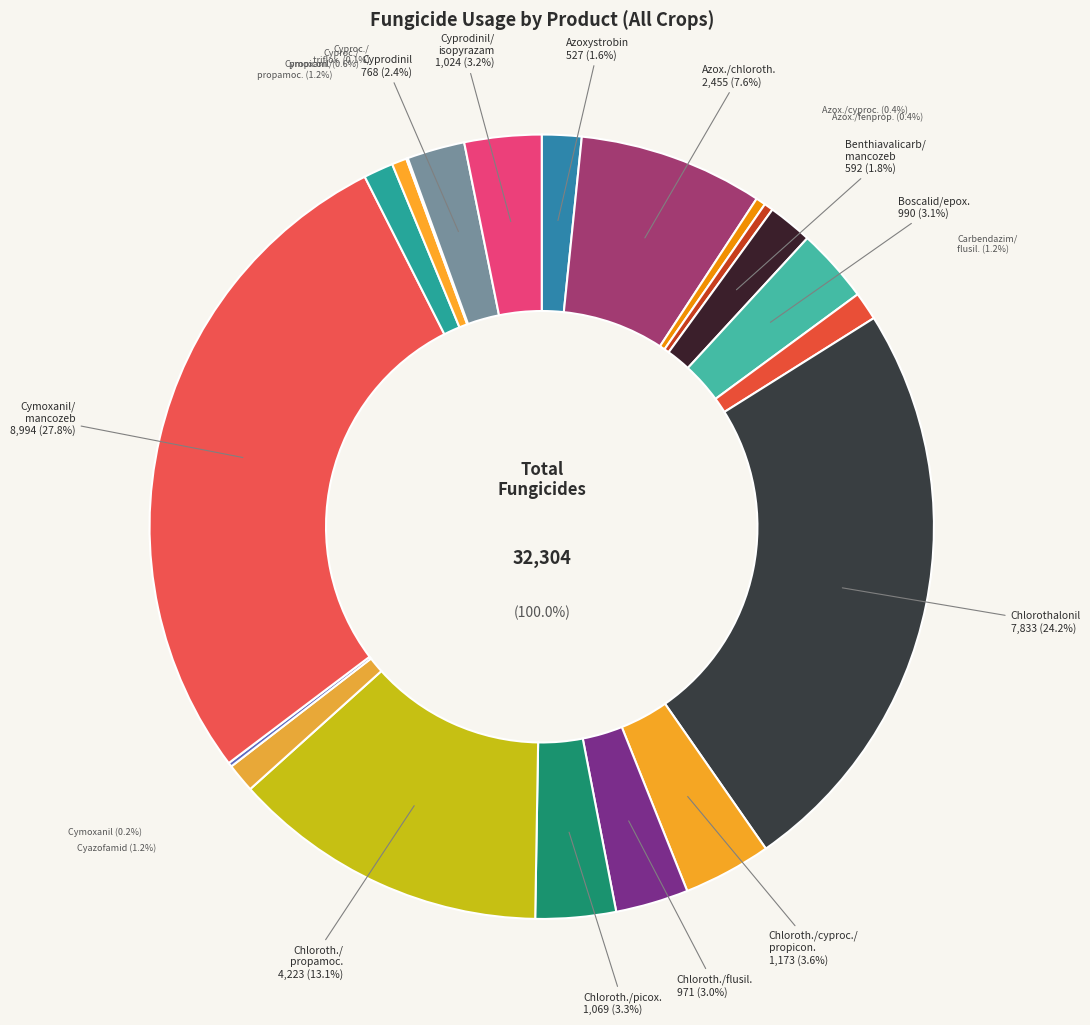

How many slices are in this pie chart?

20